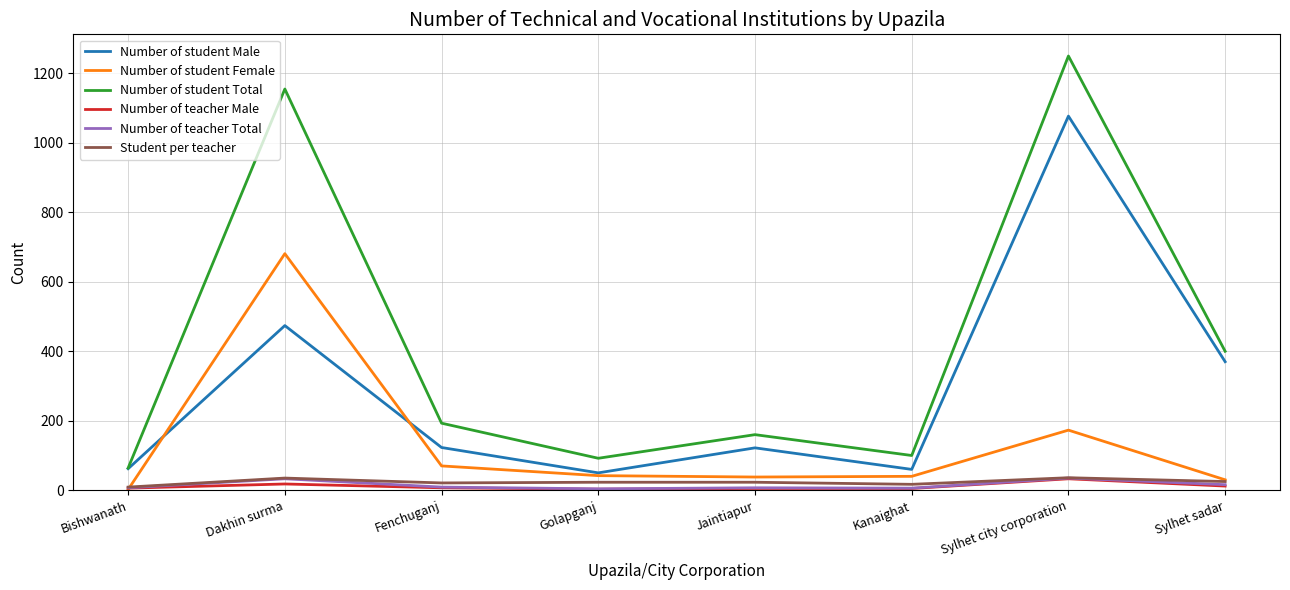

What is the lowest value of the Number of teacher Male series?

3